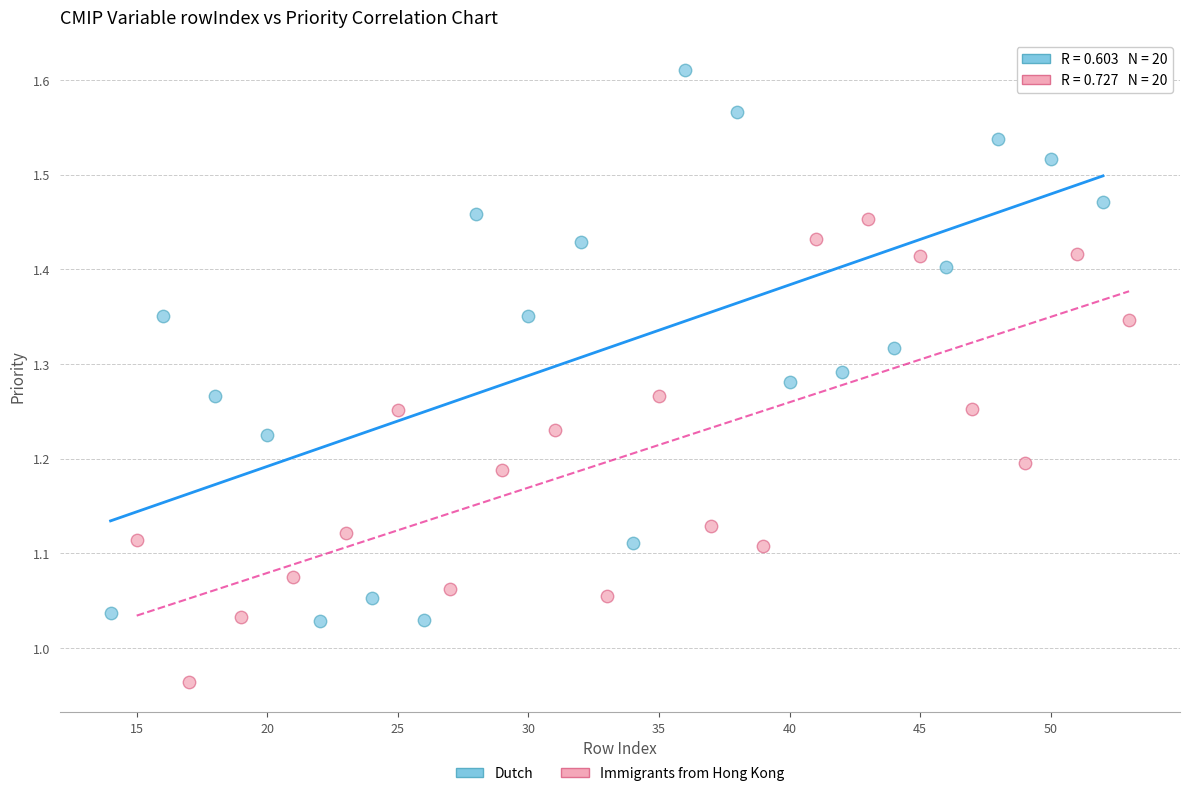

Which series reaches the maximum Y coordinate?

Dutch